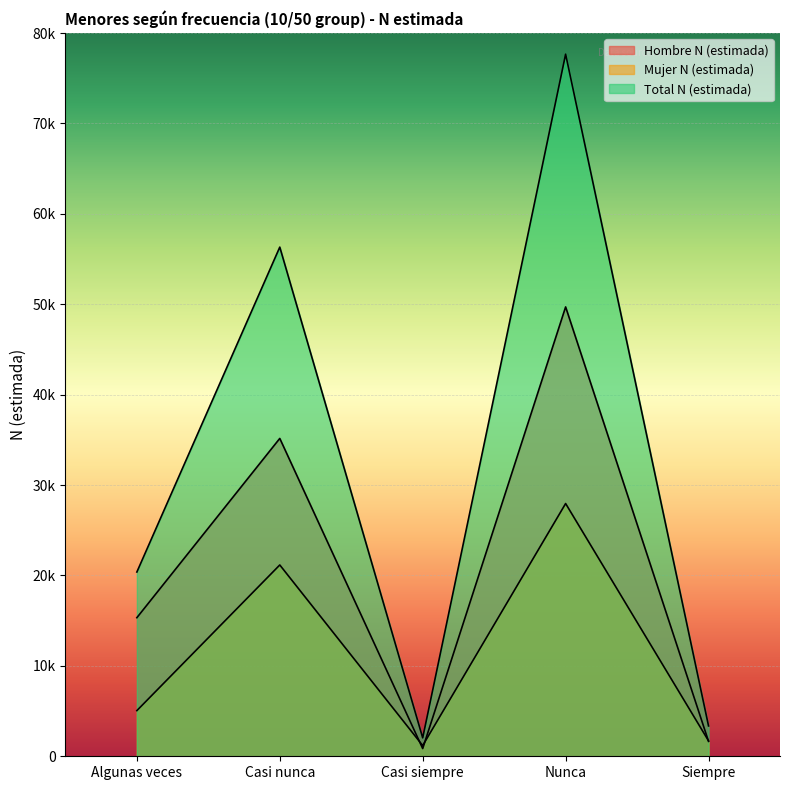

In Mujer N (estimada), how many points are lower than both neighbors (excluding endpoints)?

1